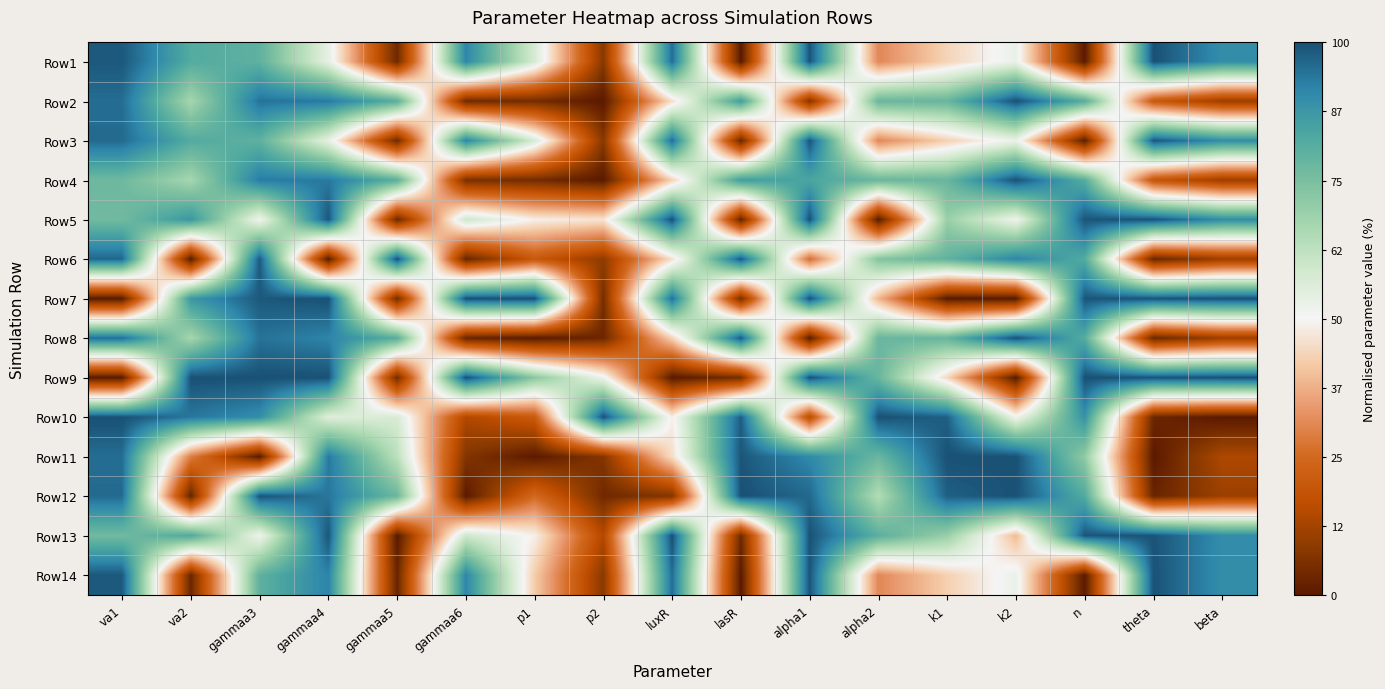

Reading right to left, extract all data points from this chart.

Row1: beta=0.9	theta=1.0	n=0.0	k2=0.5	k1=0.4	alpha2=0.3	alpha1=1.0	lasR=0.0	luxR=1.0	p2=0.1	p1=0.6	gammaa6=0.9	gammaa5=0.0	gammaa4=0.5	gammaa3=0.8	va2=0.8	va1=1.0
Row2: beta=0.1	theta=0.2	n=0.8	k2=1.0	k1=0.8	alpha2=0.8	alpha1=0.1	lasR=0.9	luxR=0.5	p2=0.0	p1=0.0	gammaa6=0.0	gammaa5=0.8	gammaa4=0.9	gammaa3=0.9	va2=0.7	va1=1.0
Row3: beta=0.9	theta=1.0	n=0.0	k2=0.5	k1=0.4	alpha2=0.3	alpha1=1.0	lasR=0.0	luxR=1.0	p2=0.1	p1=0.6	gammaa6=0.9	gammaa5=0.0	gammaa4=0.5	gammaa3=0.8	va2=0.8	va1=1.0
Row4: beta=0.1	theta=0.2	n=0.8	k2=1.0	k1=0.8	alpha2=0.8	alpha1=0.8	lasR=0.9	luxR=0.4	p2=0.0	p1=0.0	gammaa6=0.1	gammaa5=0.8	gammaa4=0.9	gammaa3=0.9	va2=0.7	va1=0.8
Row5: beta=0.9	theta=1.0	n=1.0	k2=0.5	k1=0.7	alpha2=0.0	alpha1=1.0	lasR=0.0	luxR=1.0	p2=0.5	p1=0.5	gammaa6=0.6	gammaa5=0.0	gammaa4=1.0	gammaa3=0.5	va2=0.9	va1=0.8
Row6: beta=0.1	theta=0.0	n=0.8	k2=0.9	k1=0.8	alpha2=0.7	alpha1=0.3	lasR=1.0	luxR=0.5	p2=0.1	p1=0.2	gammaa6=0.0	gammaa5=1.0	gammaa4=0.0	gammaa3=1.0	va2=0.0	va1=1.0
Row7: beta=1.0	theta=1.0	n=1.0	k2=0.0	k1=0.0	alpha2=0.4	alpha1=1.0	lasR=0.1	luxR=1.0	p2=0.0	p1=1.0	gammaa6=1.0	gammaa5=0.0	gammaa4=1.0	gammaa3=1.0	va2=0.9	va1=0.0
Row8: beta=0.1	theta=0.0	n=0.8	k2=1.0	k1=0.8	alpha2=0.8	alpha1=0.0	lasR=1.0	luxR=0.4	p2=0.0	p1=0.0	gammaa6=0.0	gammaa5=0.8	gammaa4=0.9	gammaa3=0.9	va2=0.7	va1=1.0
Row9: beta=1.0	theta=1.0	n=1.0	k2=0.0	k1=0.4	alpha2=0.8	alpha1=1.0	lasR=0.1	luxR=0.0	p2=0.5	p1=0.7	gammaa6=1.0	gammaa5=0.0	gammaa4=1.0	gammaa3=1.0	va2=1.0	va1=0.0
Row10: beta=0.0	theta=0.0	n=0.9	k2=0.5	k1=1.0	alpha2=1.0	alpha1=0.2	lasR=1.0	luxR=0.5	p2=1.0	p1=0.2	gammaa6=0.1	gammaa5=0.6	gammaa4=0.6	gammaa3=0.9	va2=0.9	va1=1.0
Row11: beta=0.1	theta=0.0	n=0.7	k2=1.0	k1=1.0	alpha2=0.8	alpha1=0.9	lasR=1.0	luxR=0.5	p2=0.1	p1=0.0	gammaa6=0.1	gammaa5=0.6	gammaa4=0.9	gammaa3=0.0	va2=0.3	va1=1.0
Row12: beta=0.1	theta=0.0	n=0.8	k2=1.0	k1=1.0	alpha2=0.6	alpha1=1.0	lasR=1.0	luxR=0.1	p2=0.0	p1=0.3	gammaa6=0.0	gammaa5=0.8	gammaa4=0.9	gammaa3=1.0	va2=0.0	va1=1.0
Row13: beta=0.9	theta=1.0	n=1.0	k2=0.4	k1=0.7	alpha2=0.8	alpha1=1.0	lasR=0.0	luxR=1.0	p2=0.1	p1=0.5	gammaa6=0.6	gammaa5=0.0	gammaa4=1.0	gammaa3=0.5	va2=0.8	va1=0.8
Row14: beta=0.9	theta=1.0	n=0.0	k2=0.5	k1=0.4	alpha2=0.3	alpha1=1.0	lasR=0.0	luxR=1.0	p2=0.1	p1=0.4	gammaa6=0.9	gammaa5=0.0	gammaa4=0.9	gammaa3=0.8	va2=0.0	va1=1.0